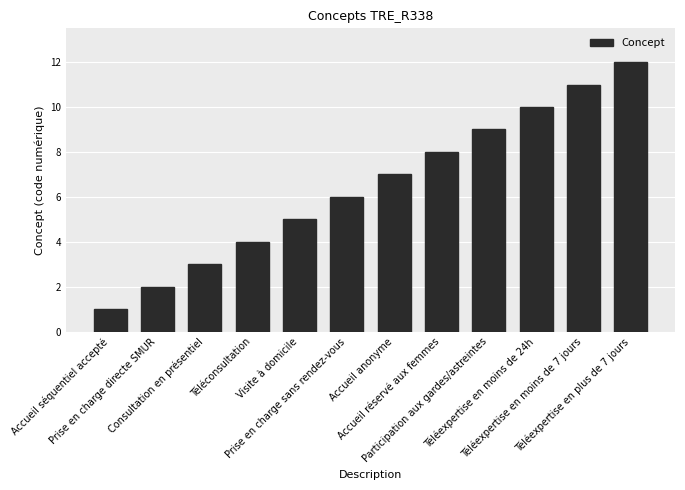

What is the minimum value shown in the chart?

1